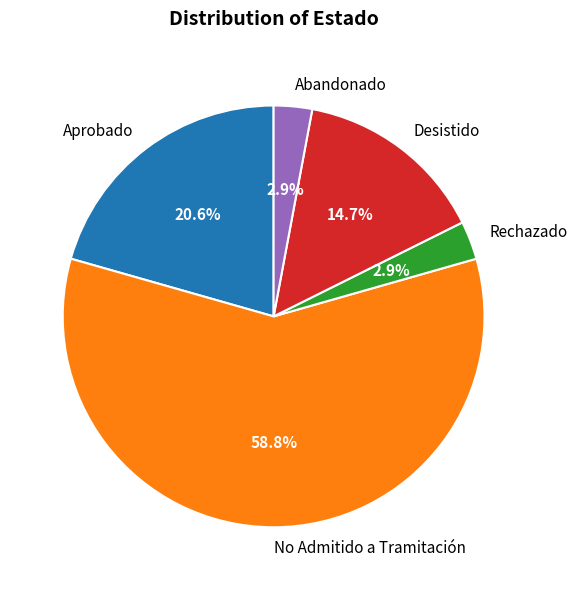

Which category has the biggest portion of the pie?

No Admitido a Tramitación